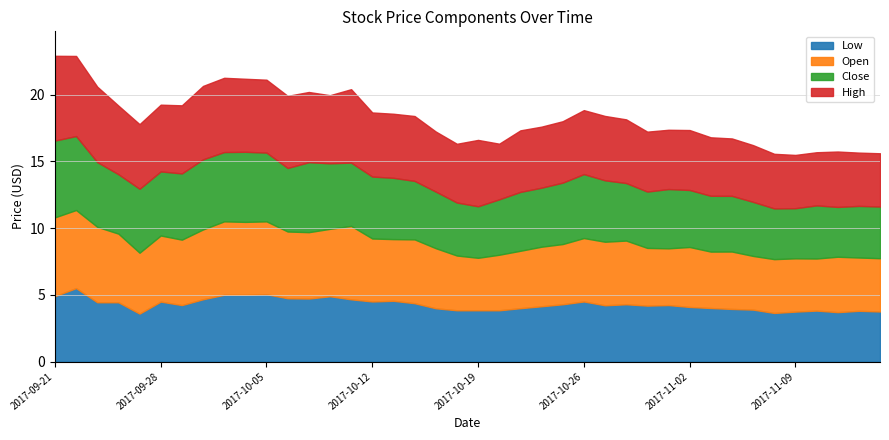

What is the highest value of the Low series?

5.5